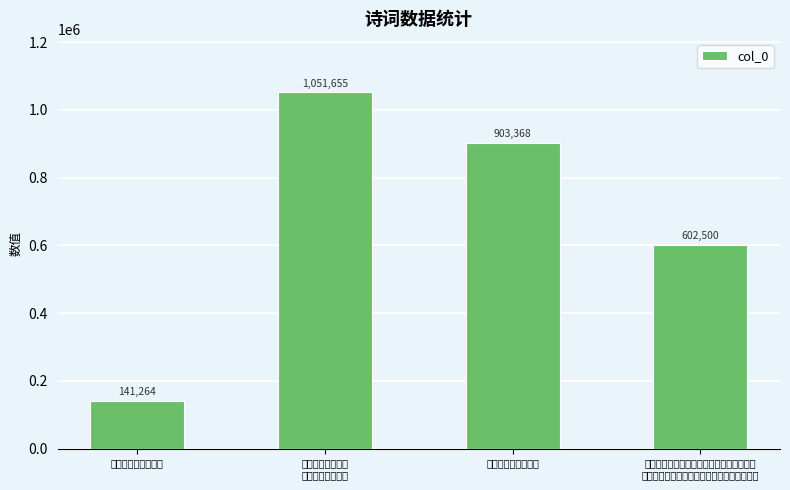

Where does the data first go above 903368?

宋履中示月桂佳篇
并圣俞诗因赋四韵